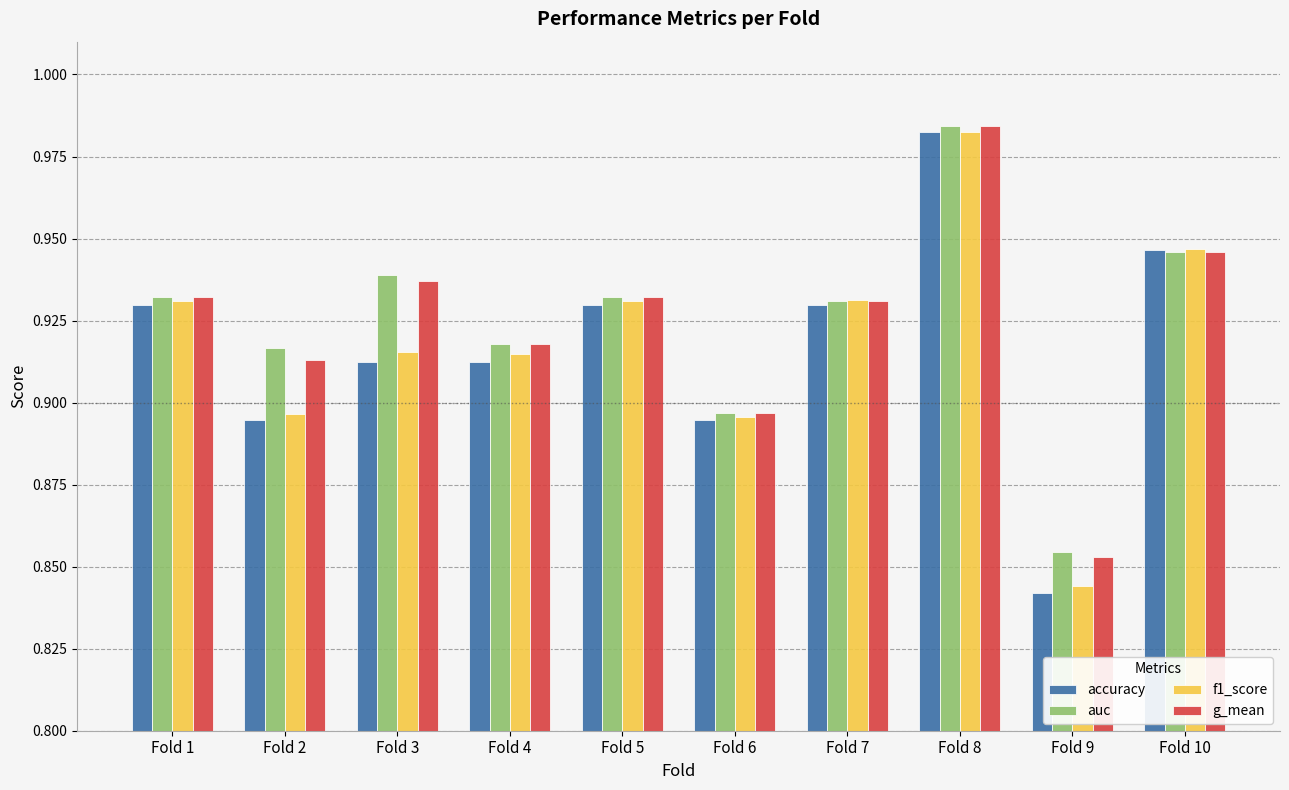

At how many categories does at least one series exceed 0?

10